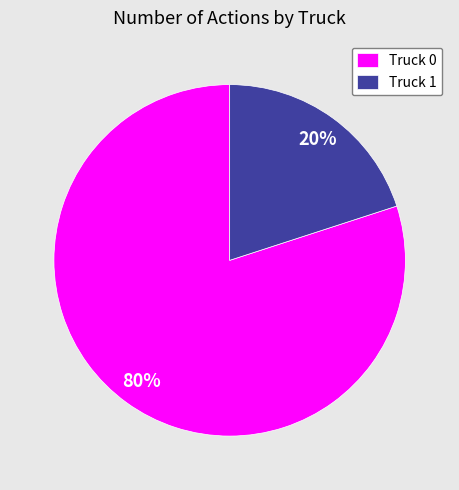

Which slice is the smallest?

Truck 1